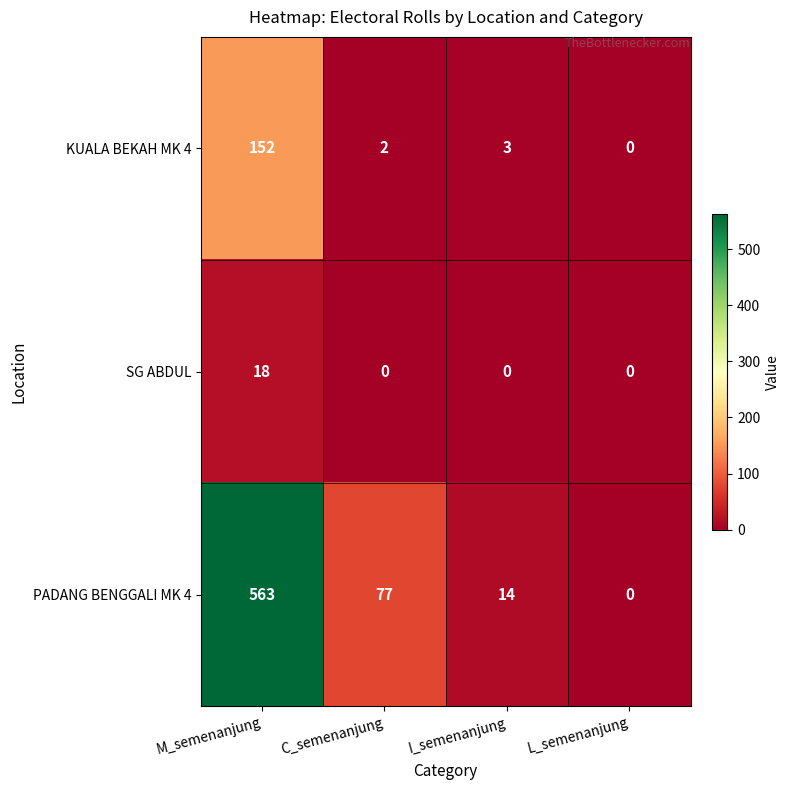

Reading left to right, list all the values displayed in this chart.

KUALA BEKAH MK 4: 152	2	3	0
SG ABDUL: 18	0	0	0
PADANG BENGGALI MK 4: 563	77	14	0